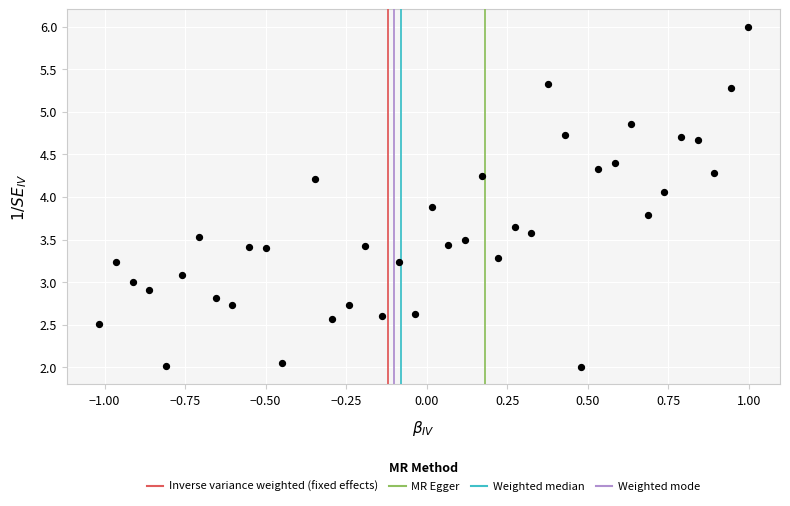

What is the range of Y values (max minus min)?

4.0